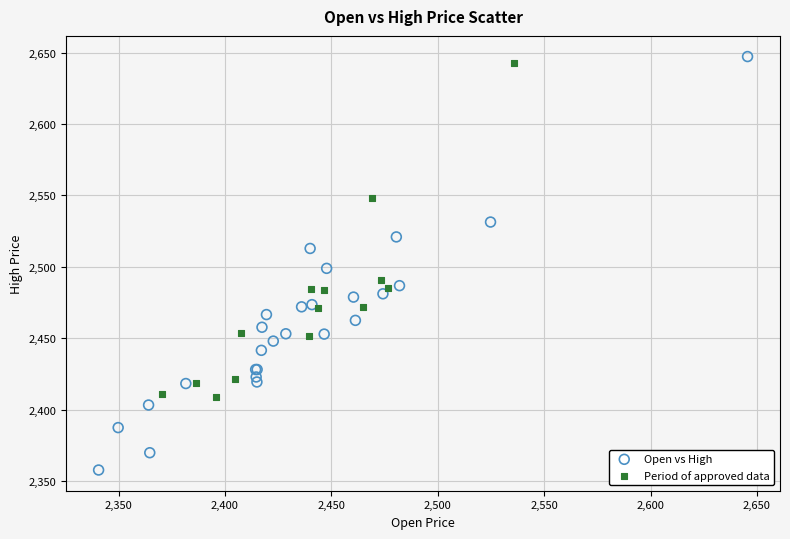

Which series contains the highest Y value?

Open vs High